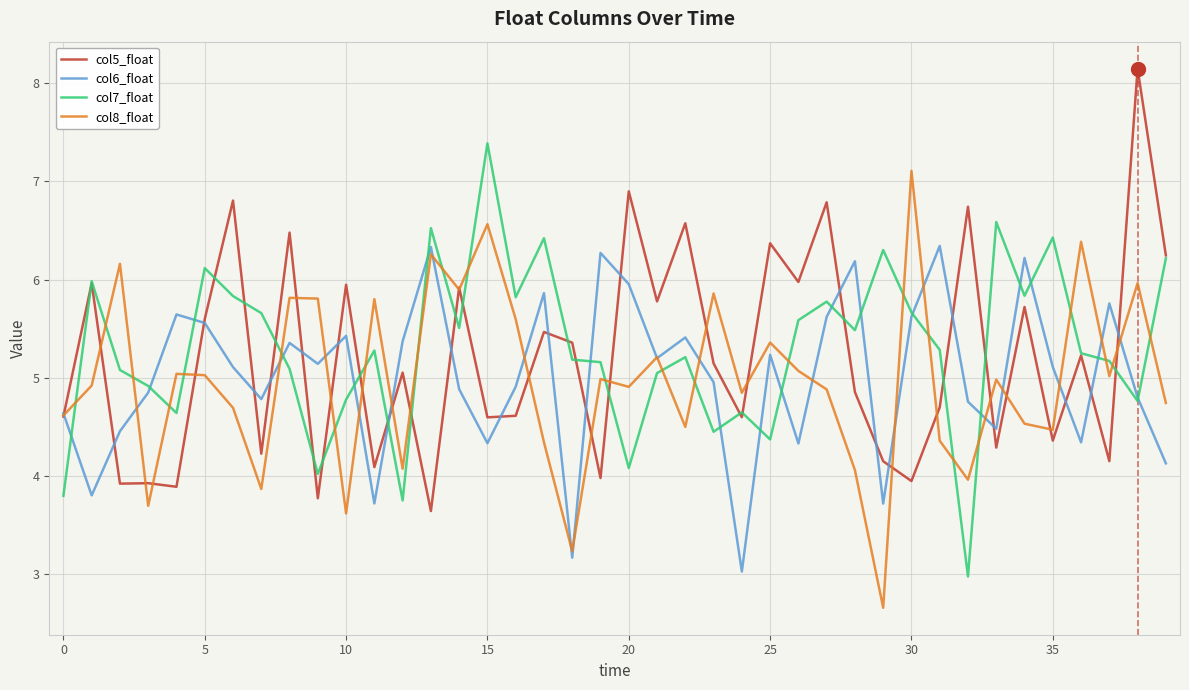

After their last crossing, which series has the higher values: col5_float or col8_float?

col5_float